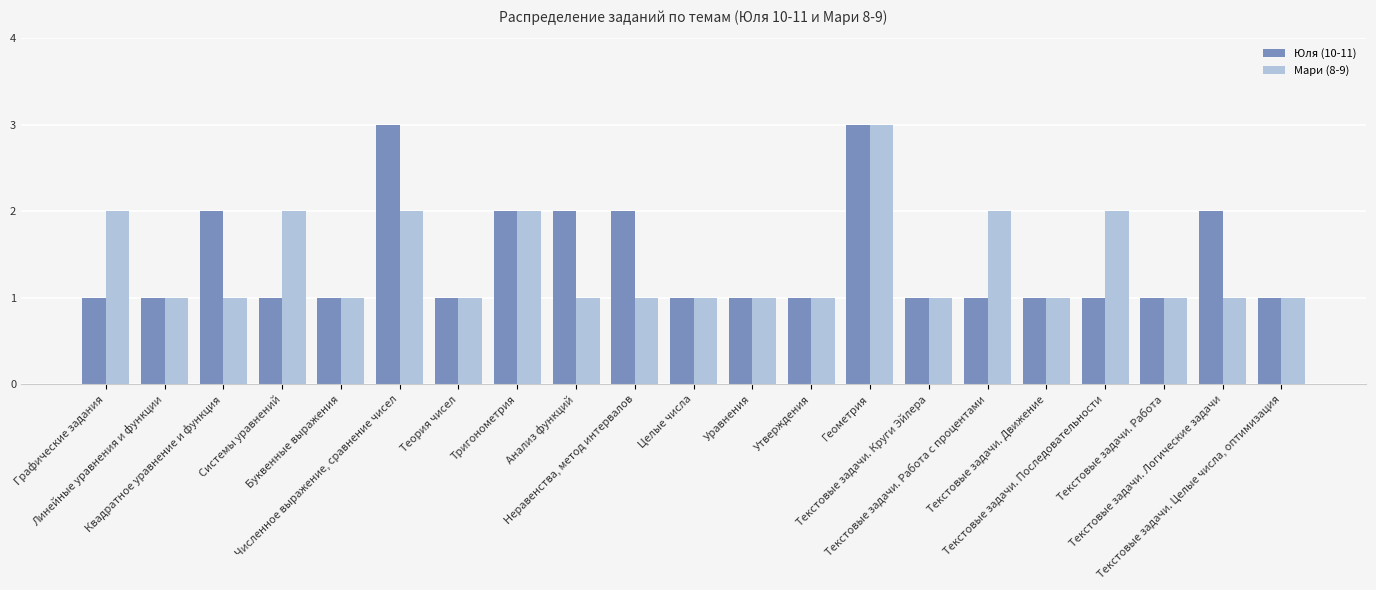

What is the sum of all Юля (10-11) values?

30